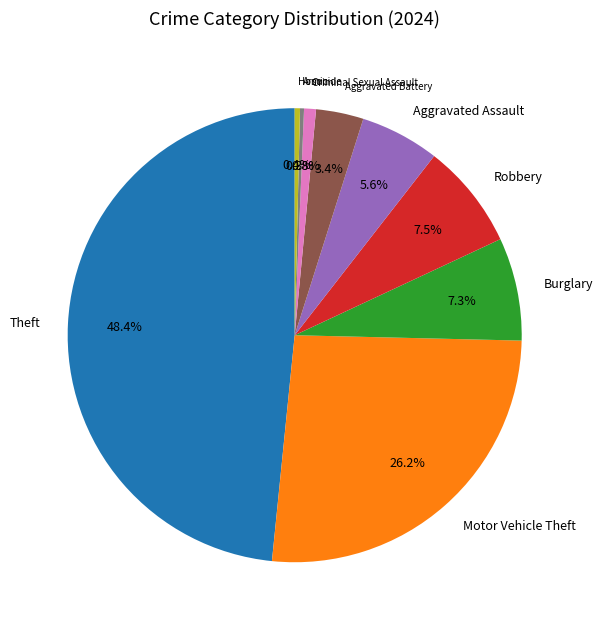

Is it true that Theft is 48% of the pie?

True